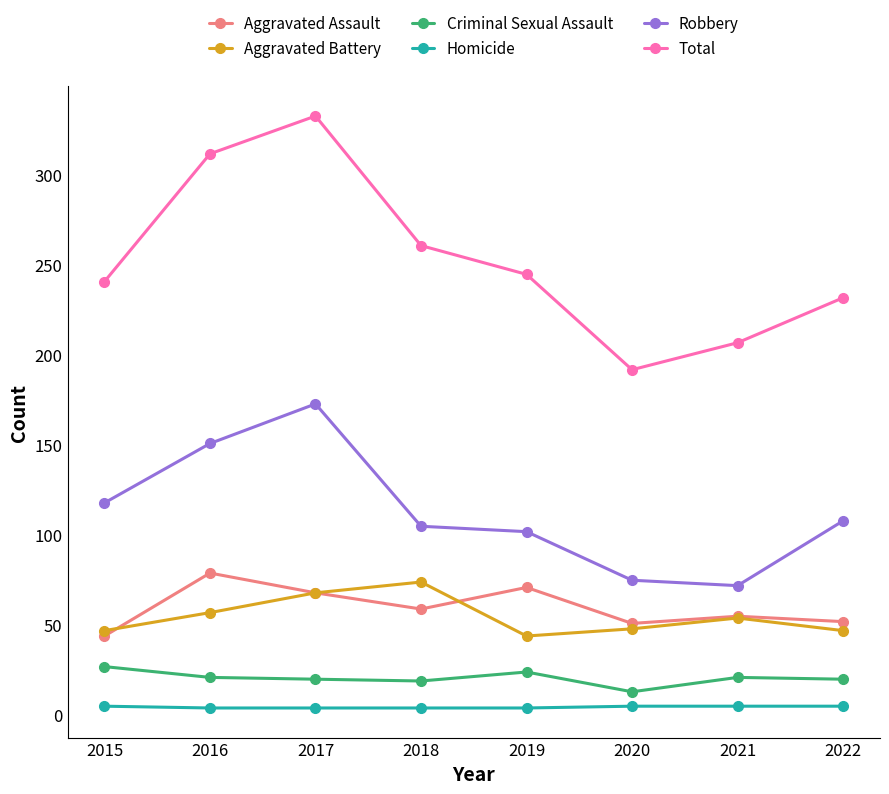

The Total series shows 404 at 2022. True or false?

False